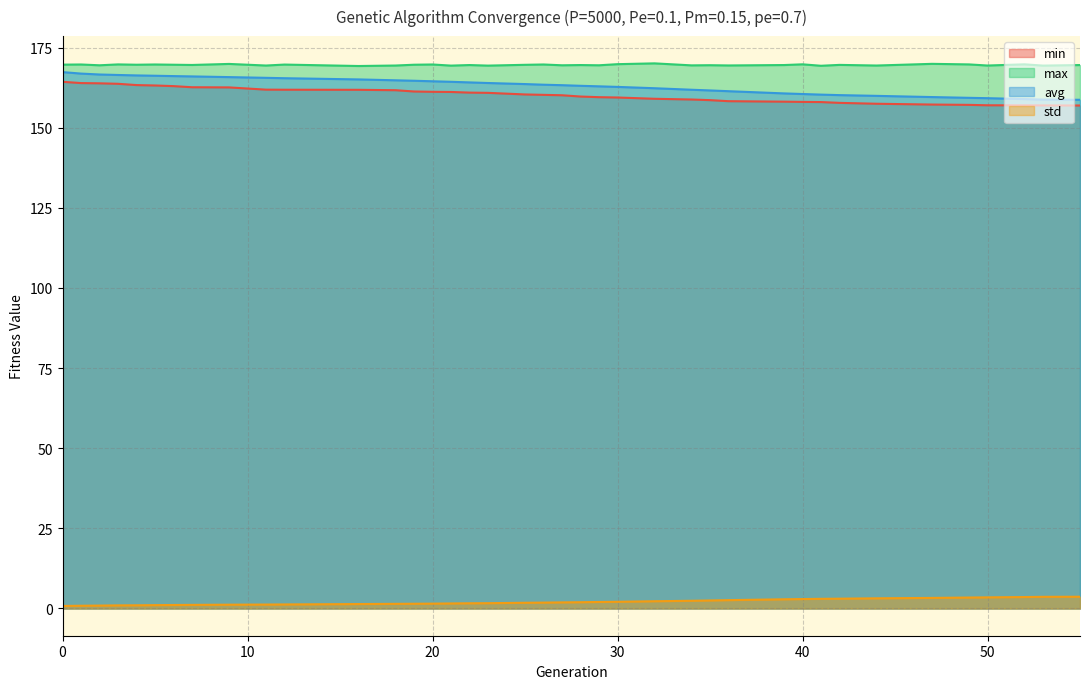

At which label does max reach its minimum?

16